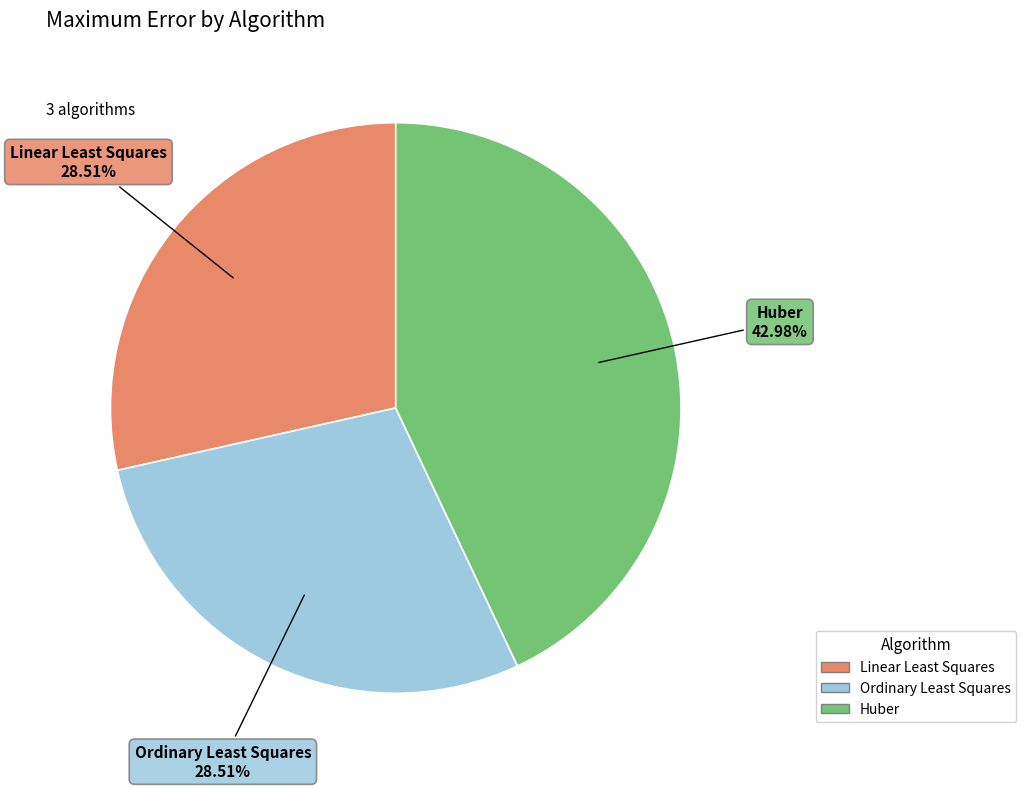

To the nearest percent, what is the difference between the largest and smallest slice percentages?

14%